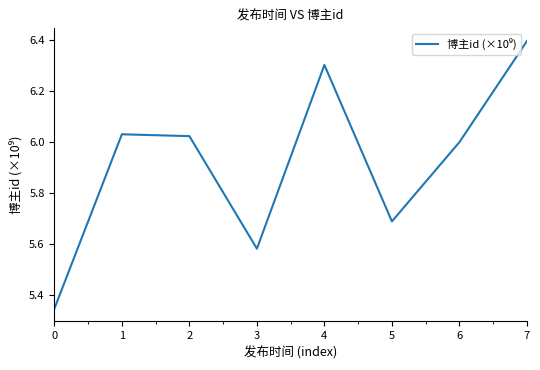

What is the difference between the second highest and minimum values?

1.0